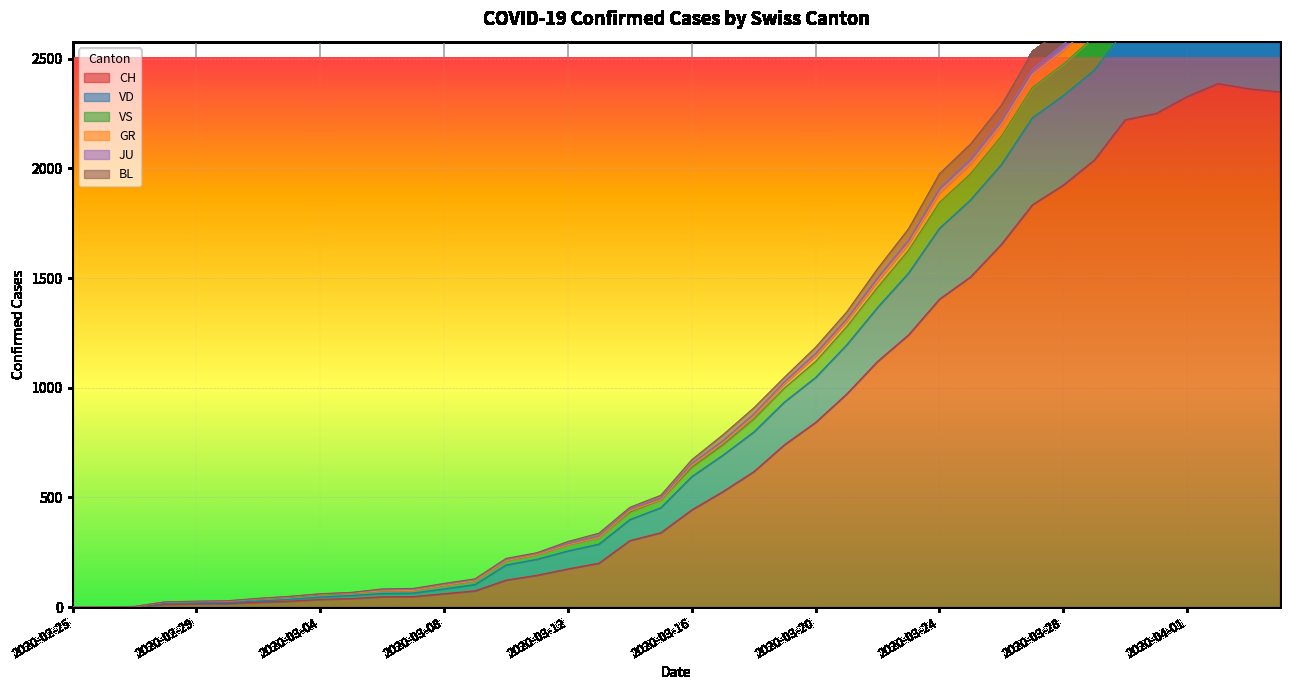

What is the difference between the maximum and second lowest values in the VD series?

3109